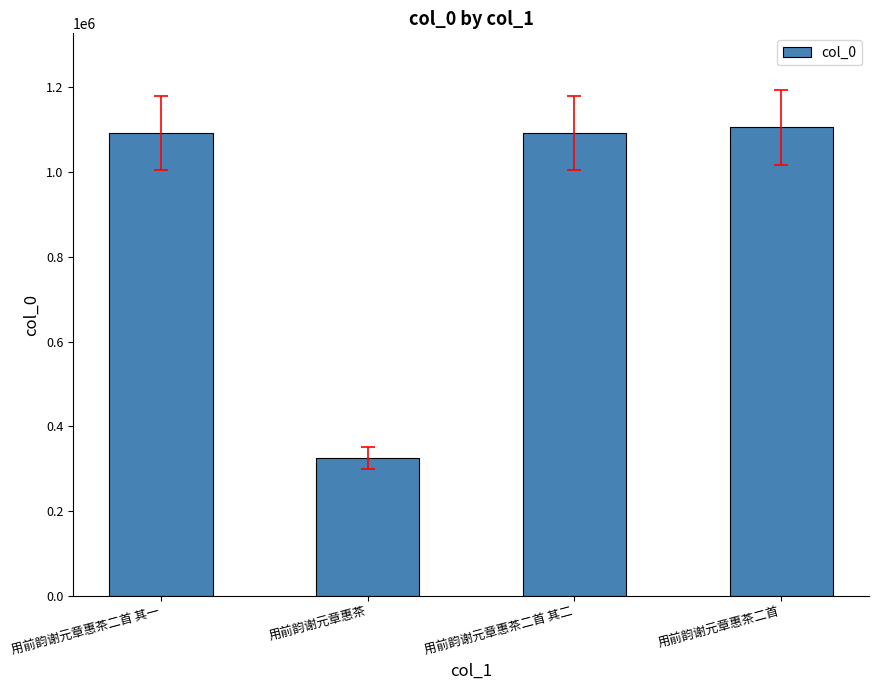

Read the value at 用前韵谢元章惠茶, to the nearest 50.

323950